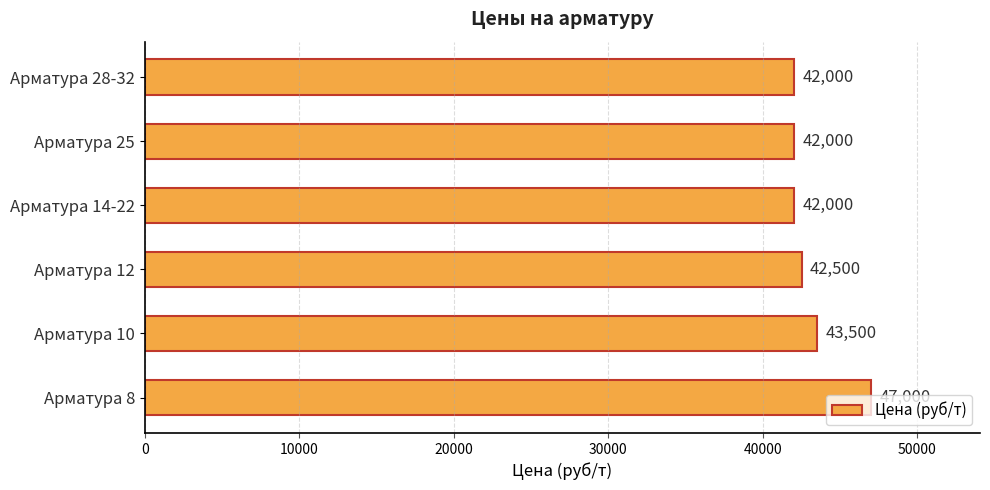

At which label is the value closest to 44500?

Арматура 10